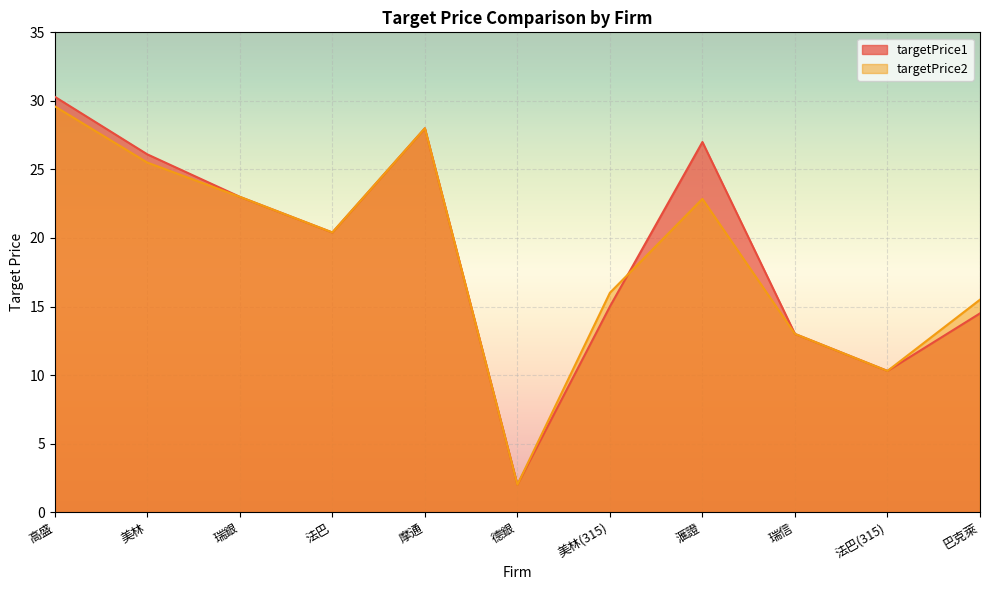

Which series changed the most between 高盛 and 瑞信?

targetPrice1